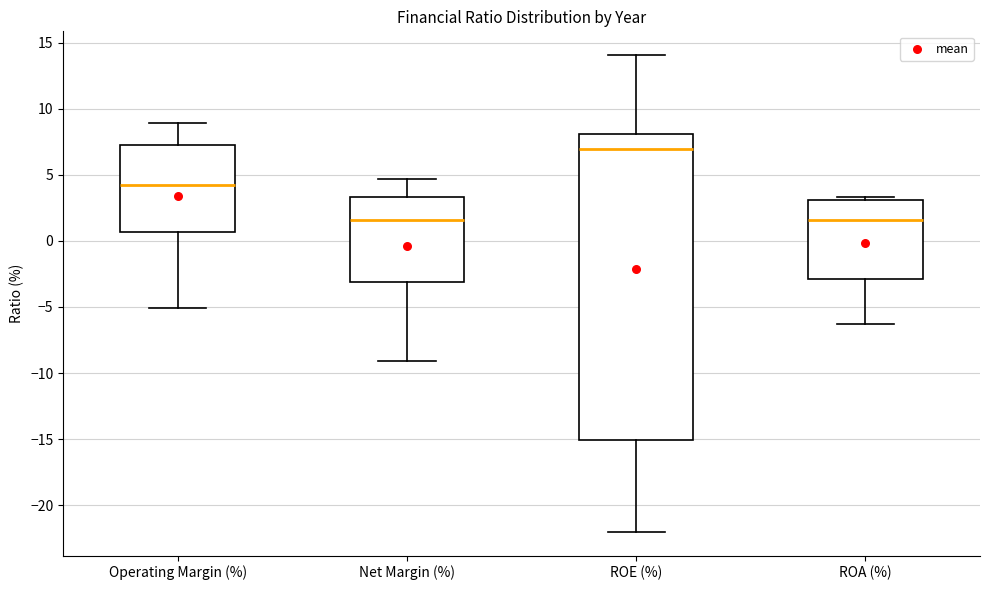

Where does the upper whisker of the box for Operating Margin (%) end on the y-axis? The values are not printed on the chart, so give them approximately, as read against the axis.

9.0